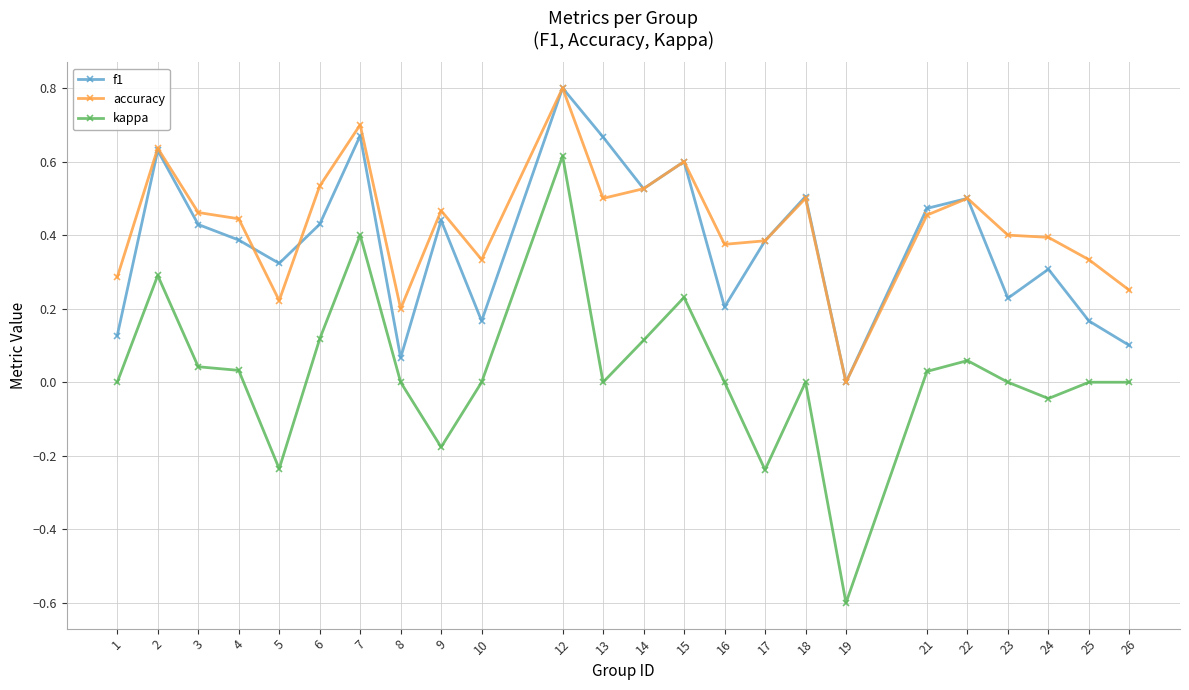

What is the highest value of the f1 series?

0.8